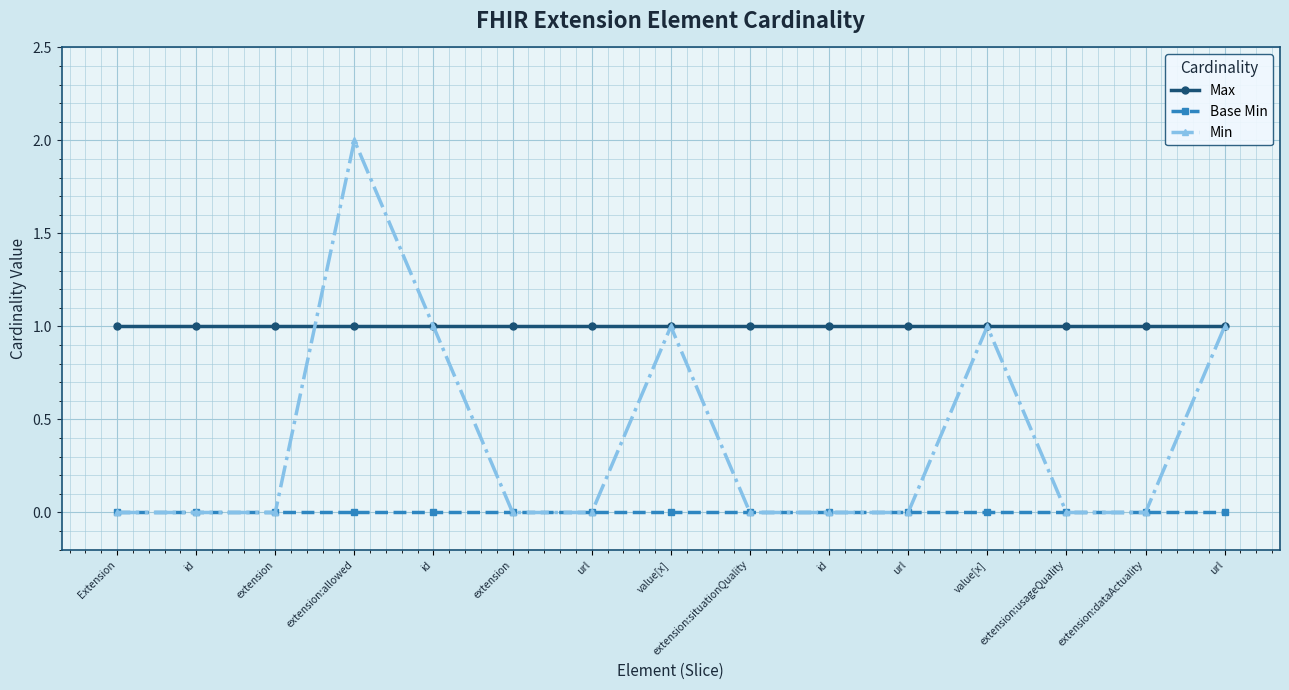

List the labels in order of Min value, smallest first.

Extension, id, extension, extension, url, extension:situationQuality, id, url, extension:usageQuality, extension:dataActuality, id, value[x], value[x], url, extension:allowed